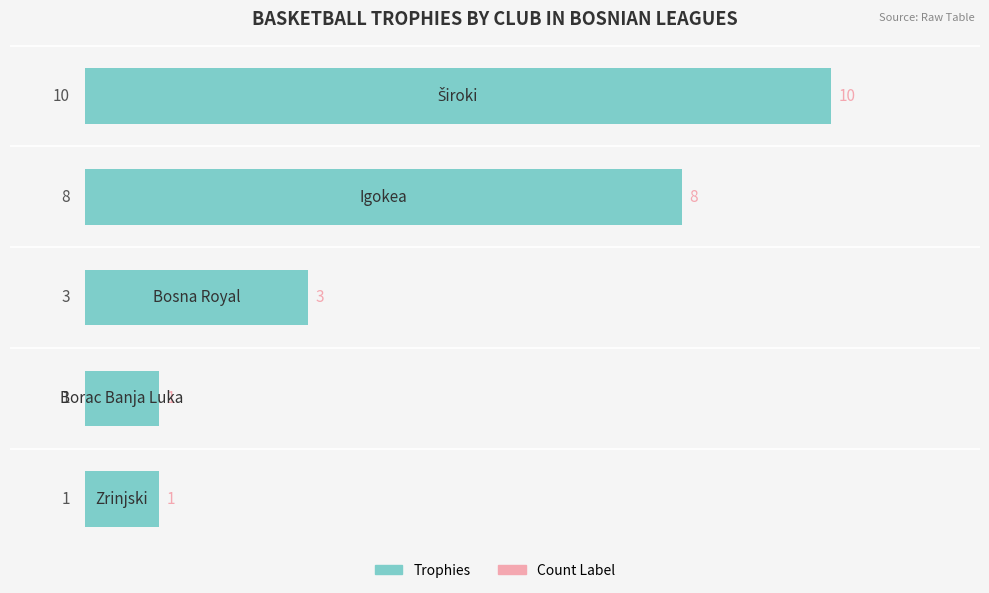

What is the greatest value displayed?

10